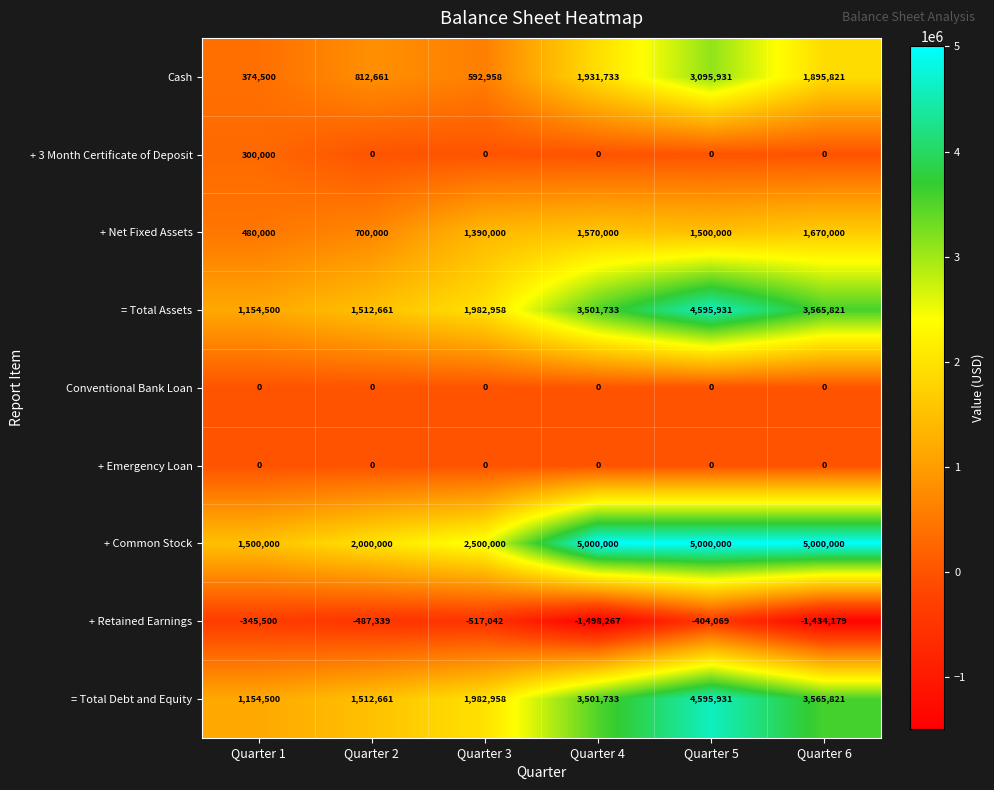

What is the average value of the + Retained Earnings series?

-781066